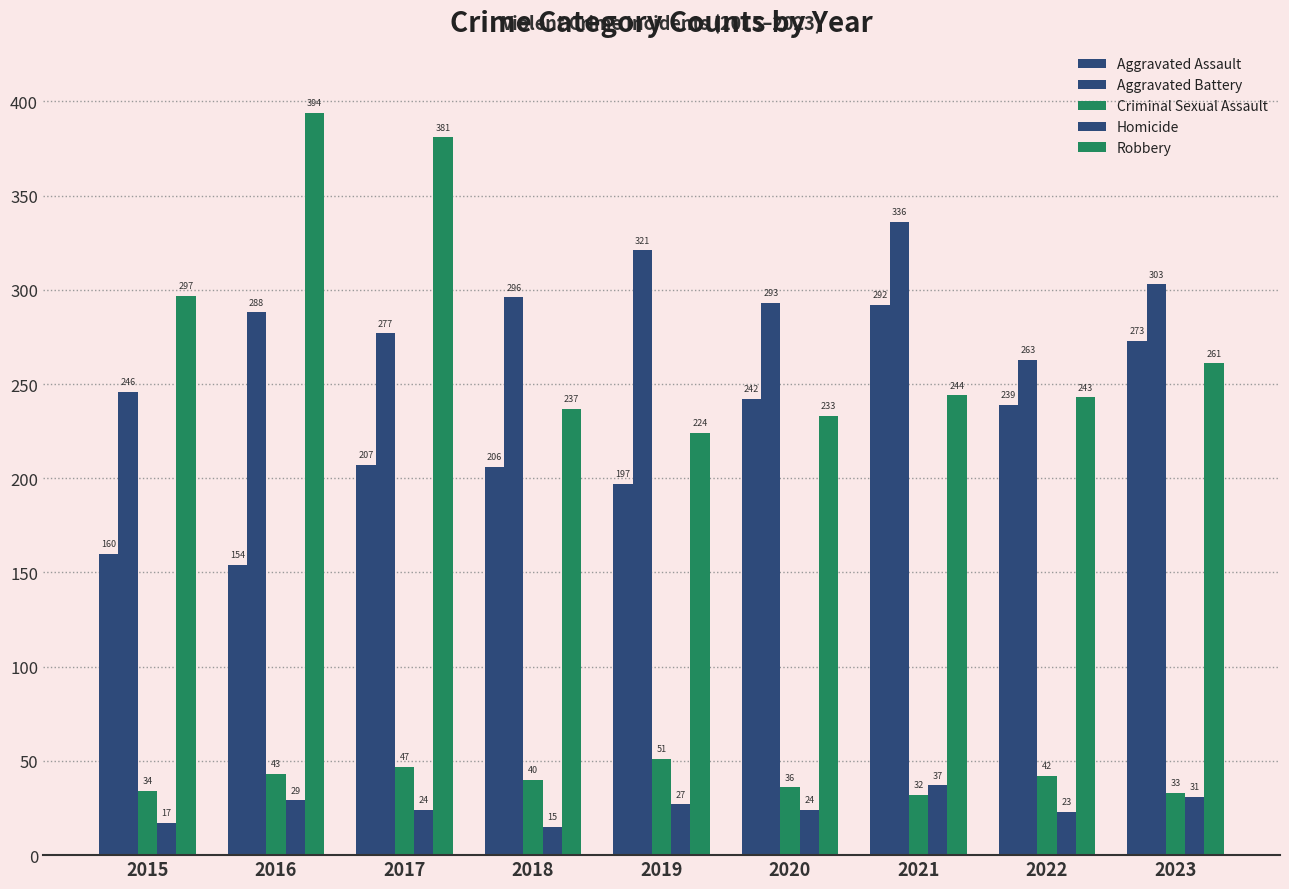

Are the bars horizontal?

No